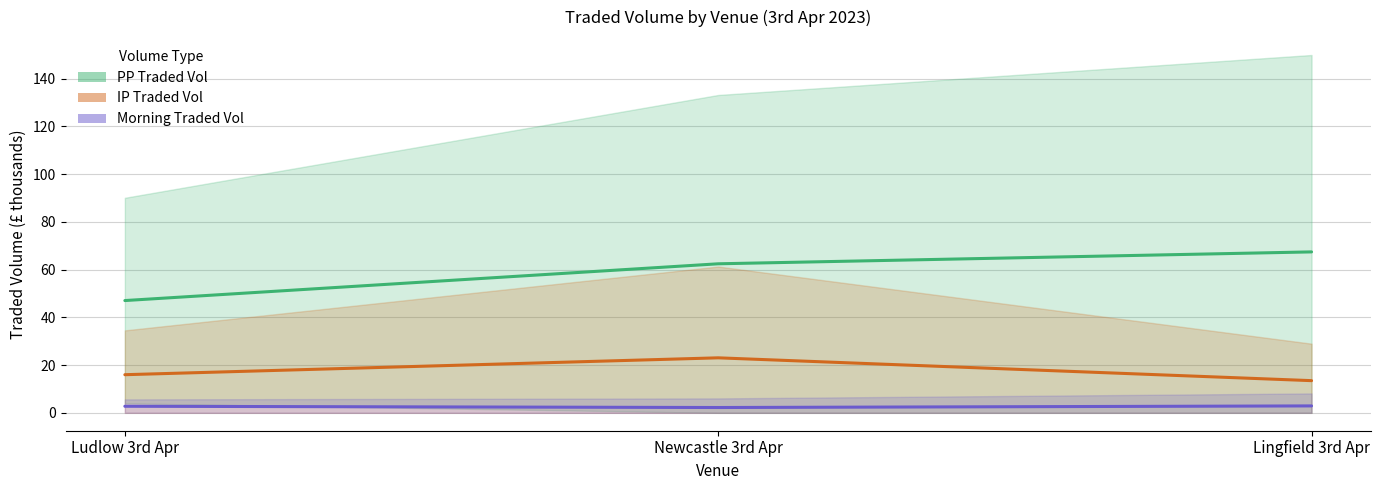

List the series in order of their peak value, highest first.

PP Traded Vol, IP Traded Vol, Morning Traded Vol